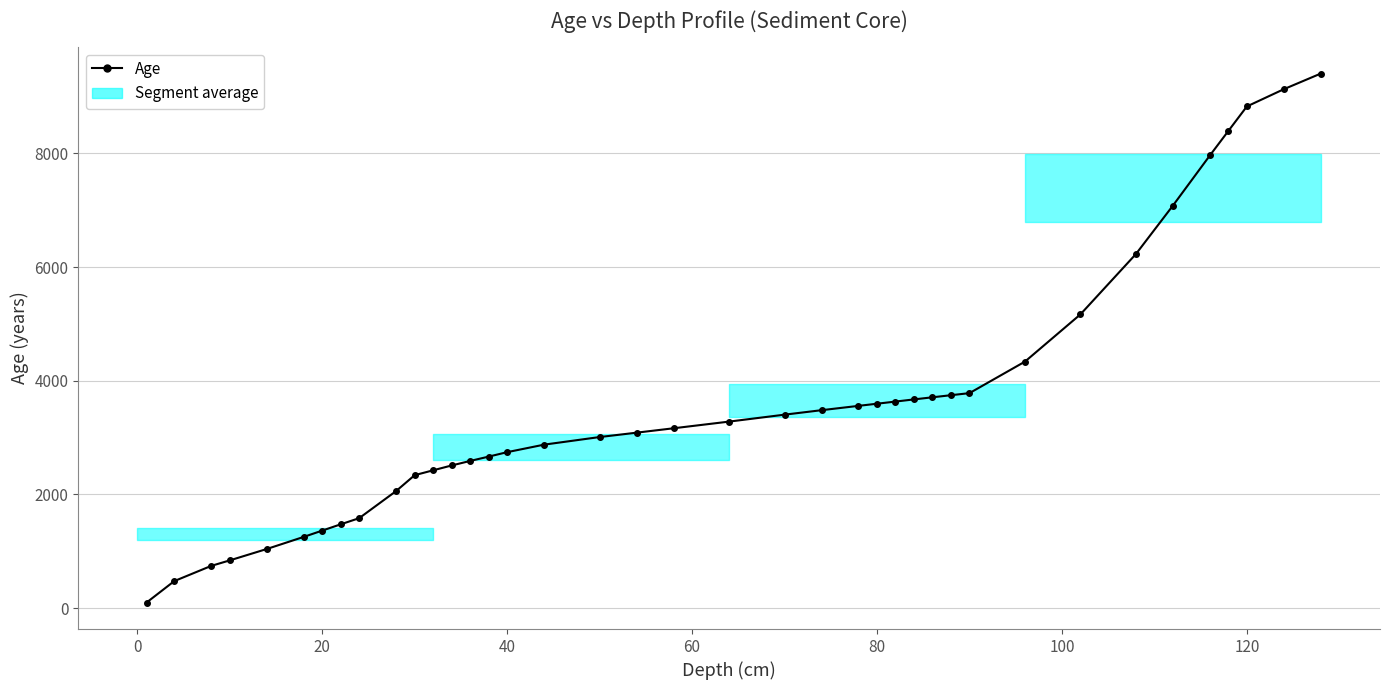

Reading left to right, extract all data points from this chart.

97.8	475.6	743.7	840.3	1040.3	1253.6	1364.3	1475.0	1583.2	2061.0	2339.8	2425.5	2510.5	2590.0	2666.2	2744.5	2876.9	3010.5	3087.6	3164.9	3282.2	3404.4	3483.1	3559.3	3597.1	3634.8	3672.9	3710.1	3746.9	3783.2	4337.7	5168.9	6230.2	7082.4	7965.0	8396.8	8827.7	9131.5	9406.9